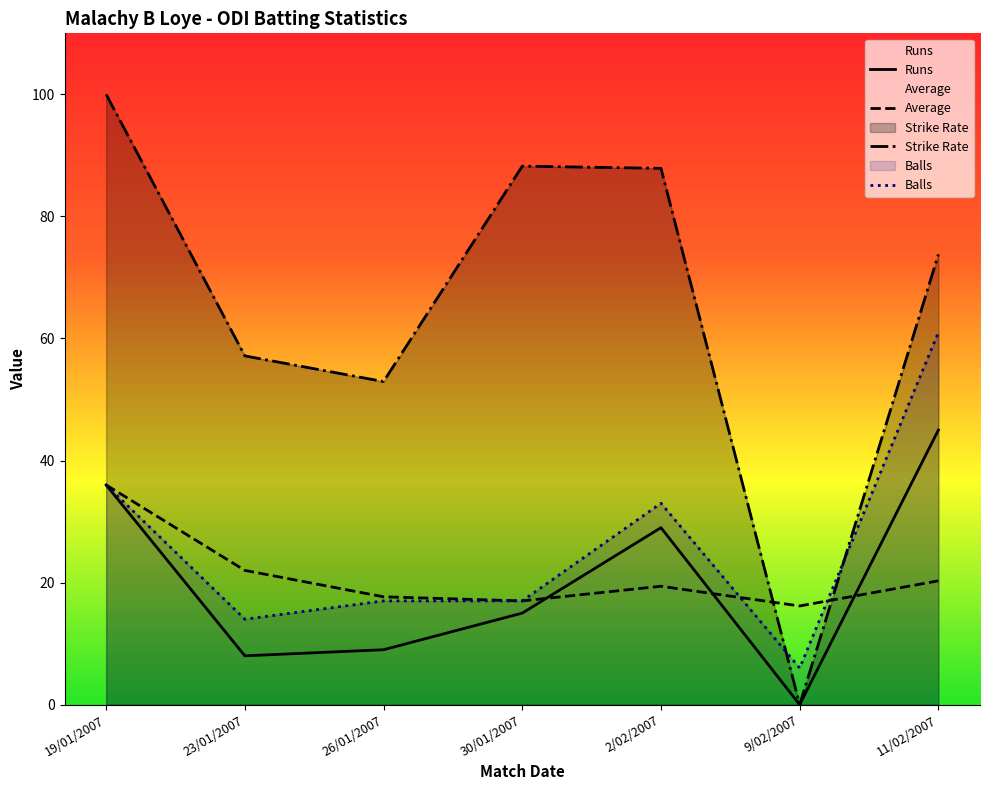

Where does the Balls series first go above 17?

19/01/2007